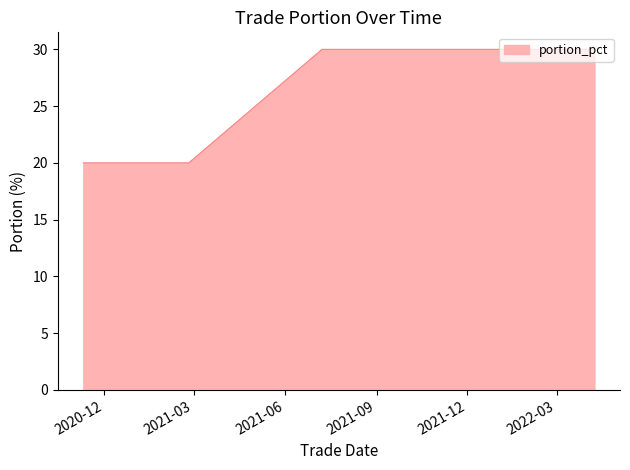

What is the greatest value displayed?

30